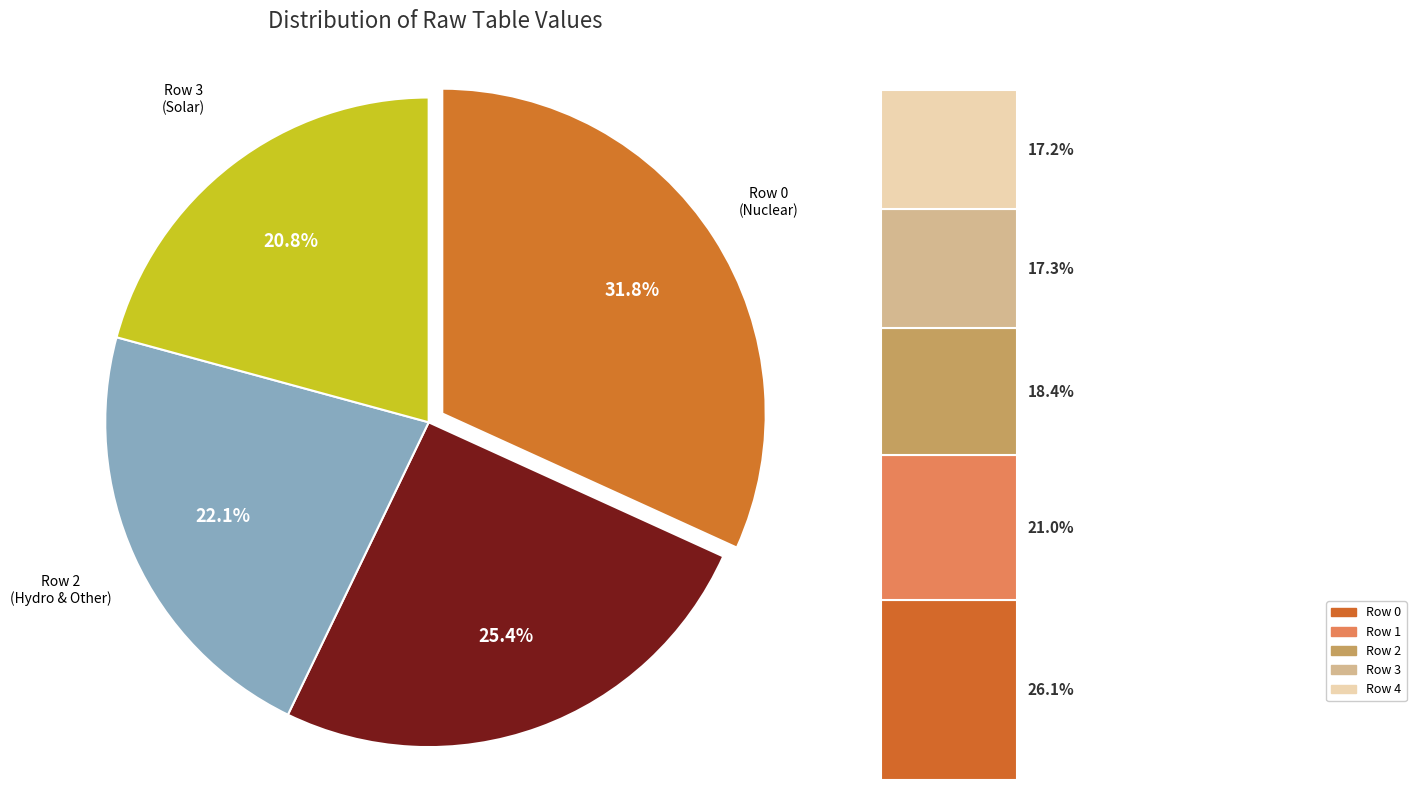

To the nearest percent, what portion does Row 0 represent?

26%